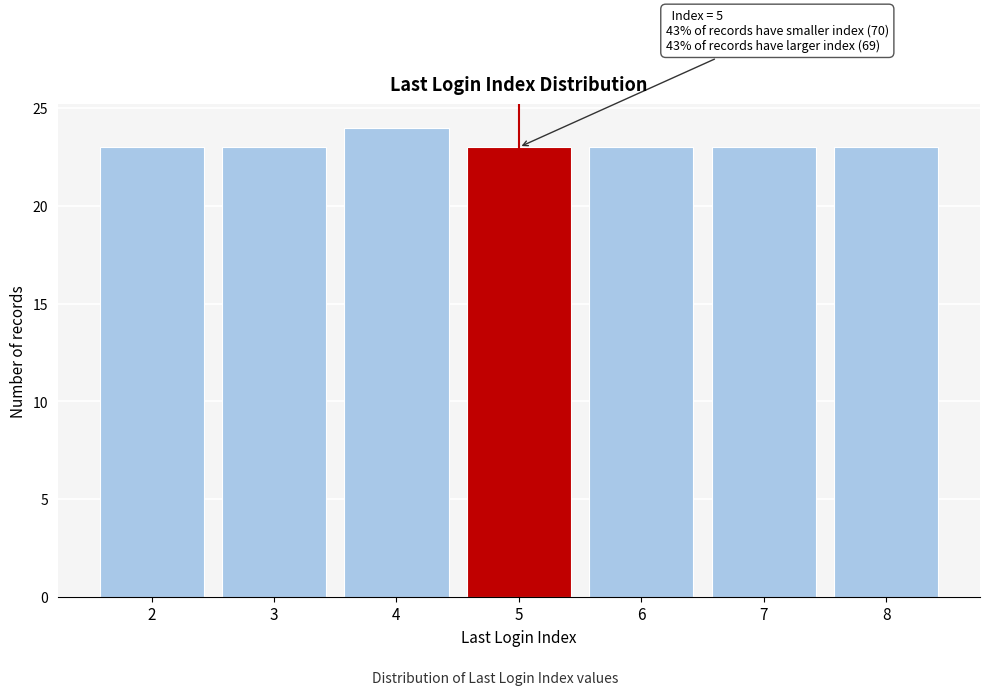

Reading left to right, extract all data points from this chart.

23	23	24	23	23	23	23